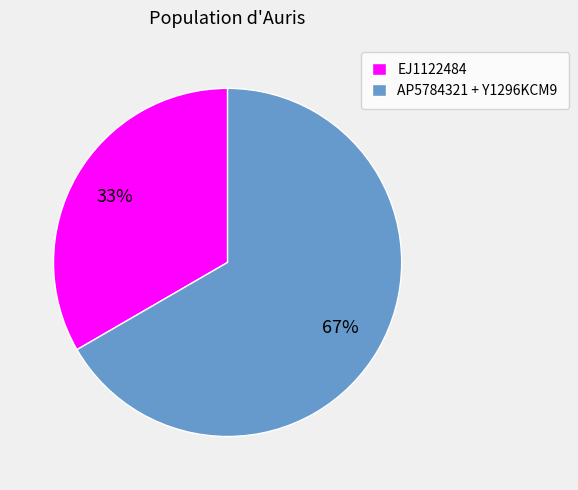

To the nearest percent, what is the average slice percentage?

50%